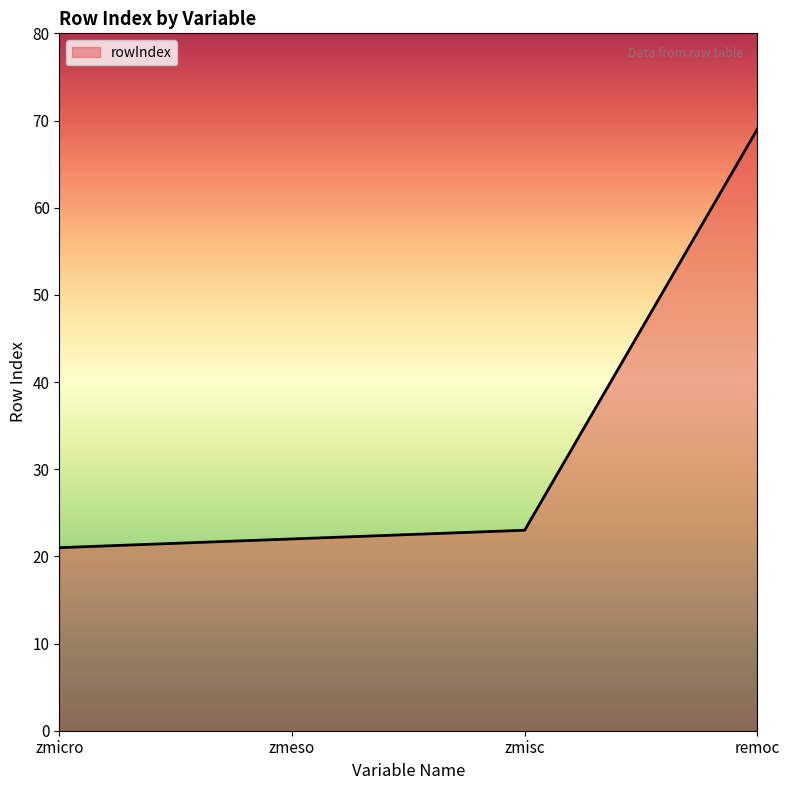

What position from the right is zmeso?

3